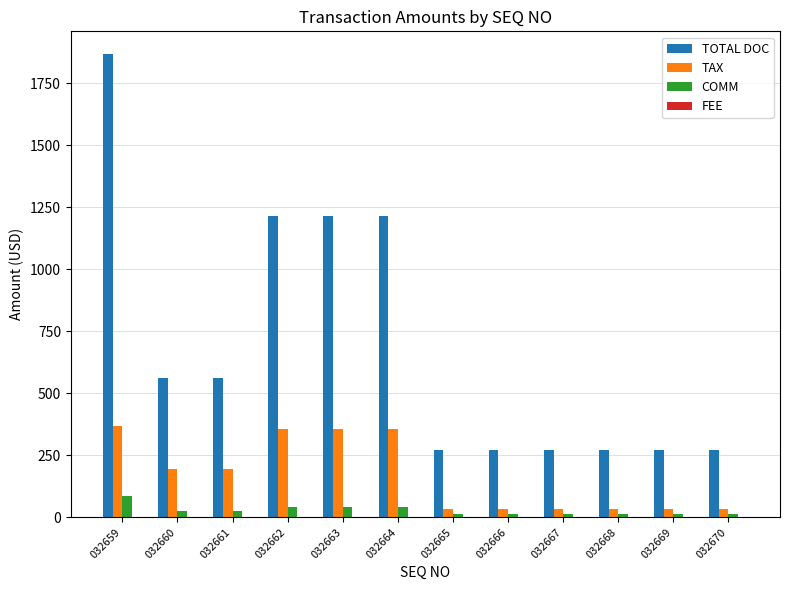

How many series are shown in this chart?

3